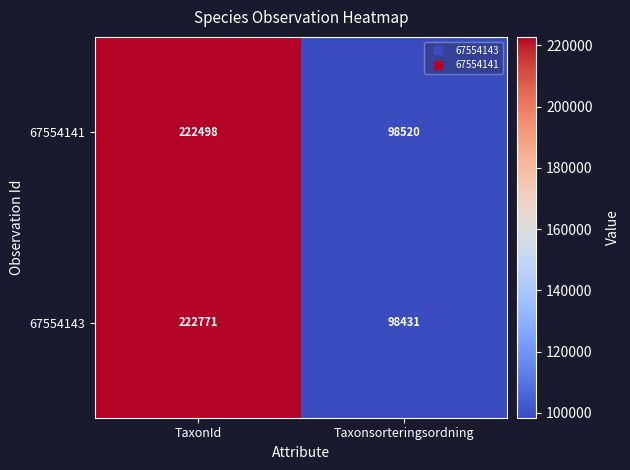

What is the average value of the 67554141 series?

160509